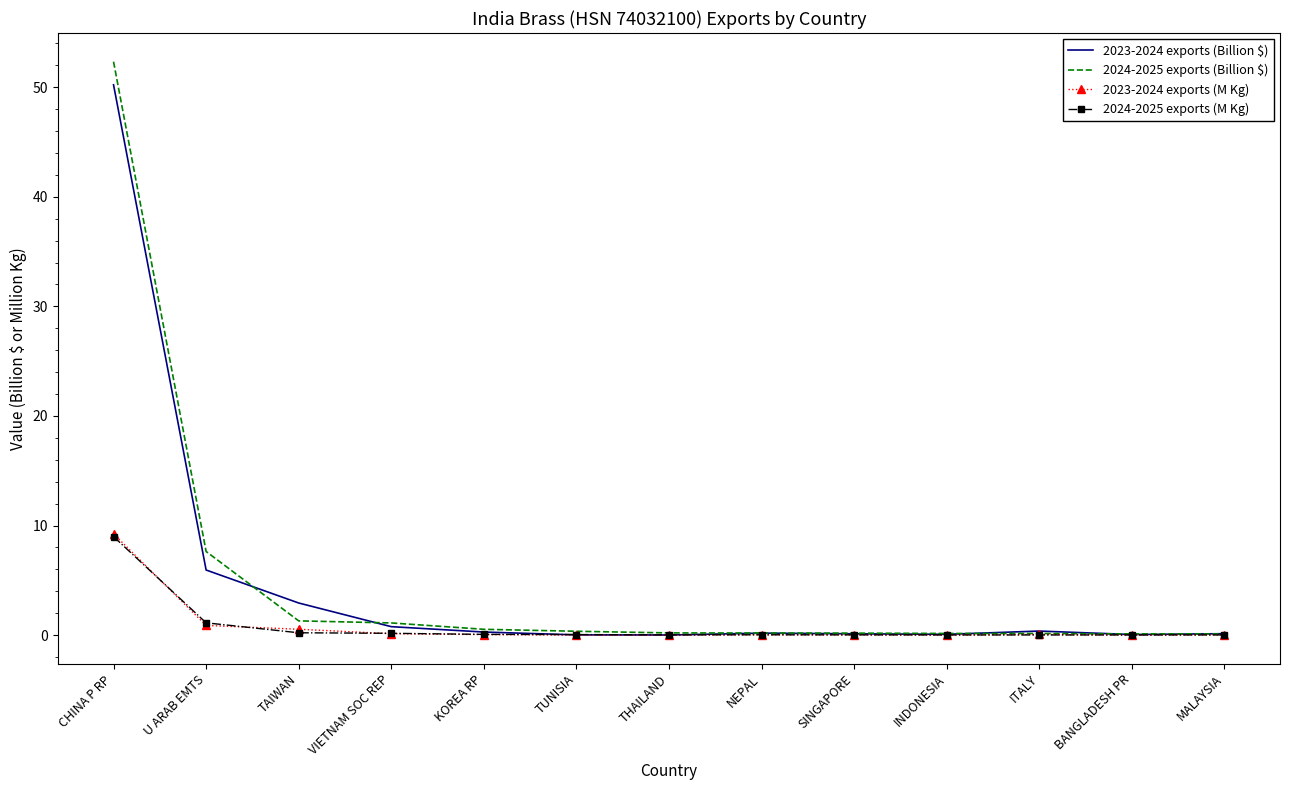

What is the average value of the 2024-2025 exports (Billion $) series?

4.9